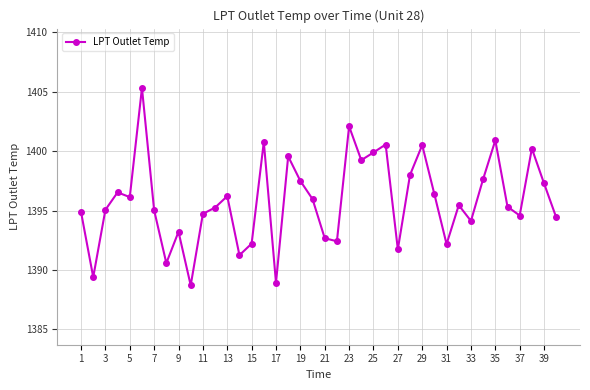

What is the value of the 39th point from the left?

1397.3